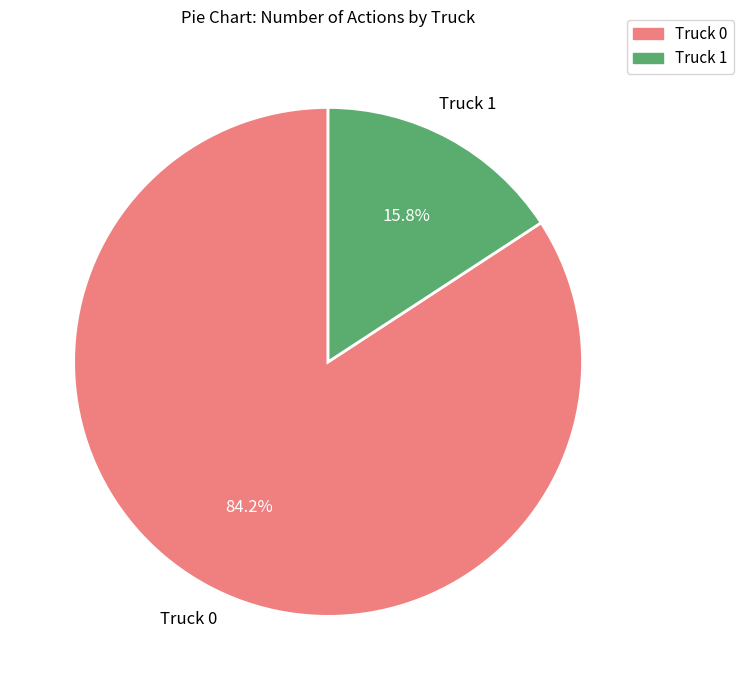

What percentage is the Truck 0 slice, to the nearest percent?

84%